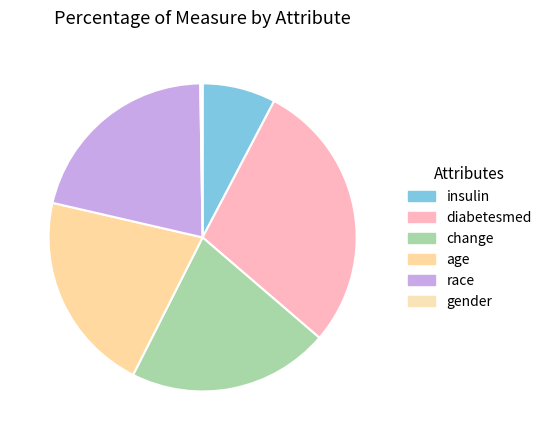

To the nearest percent, what is the average slice percentage?

17%